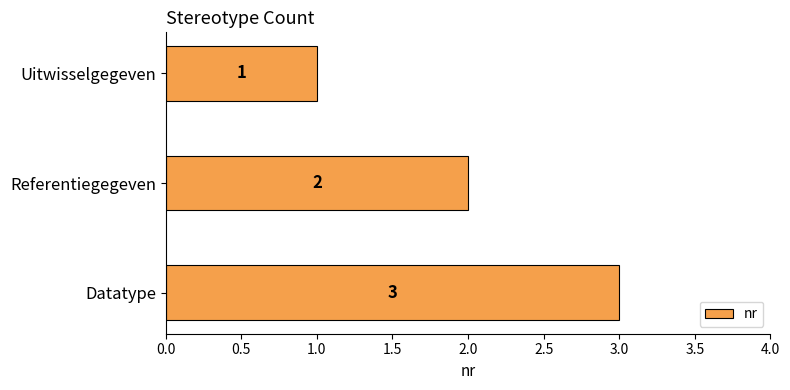

What is the average value?

2